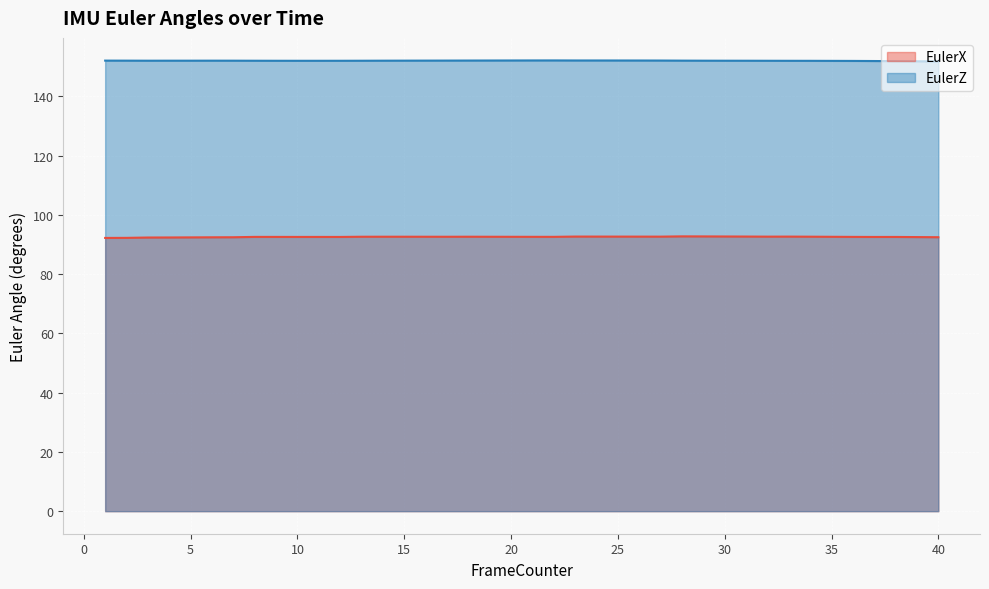

Which series has the widest spread of values?

EulerX